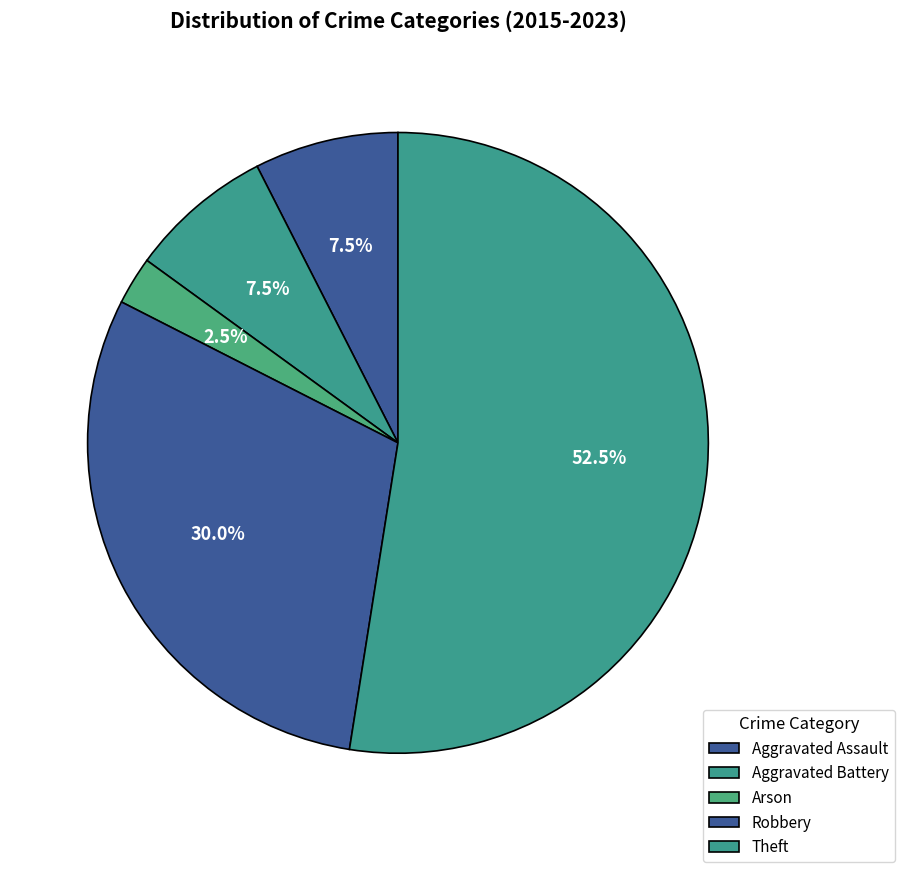

To the nearest percent, what portion does Aggravated Assault represent?

8%